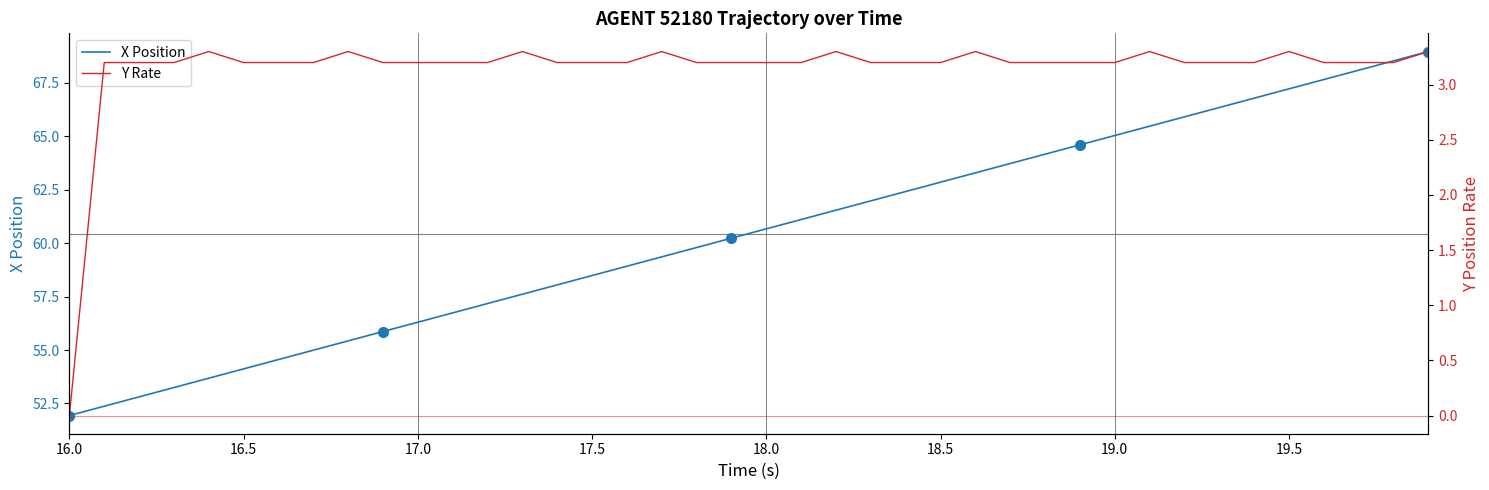

Rank the series by their maximum value, from highest to lowest.

X, Y (rate)